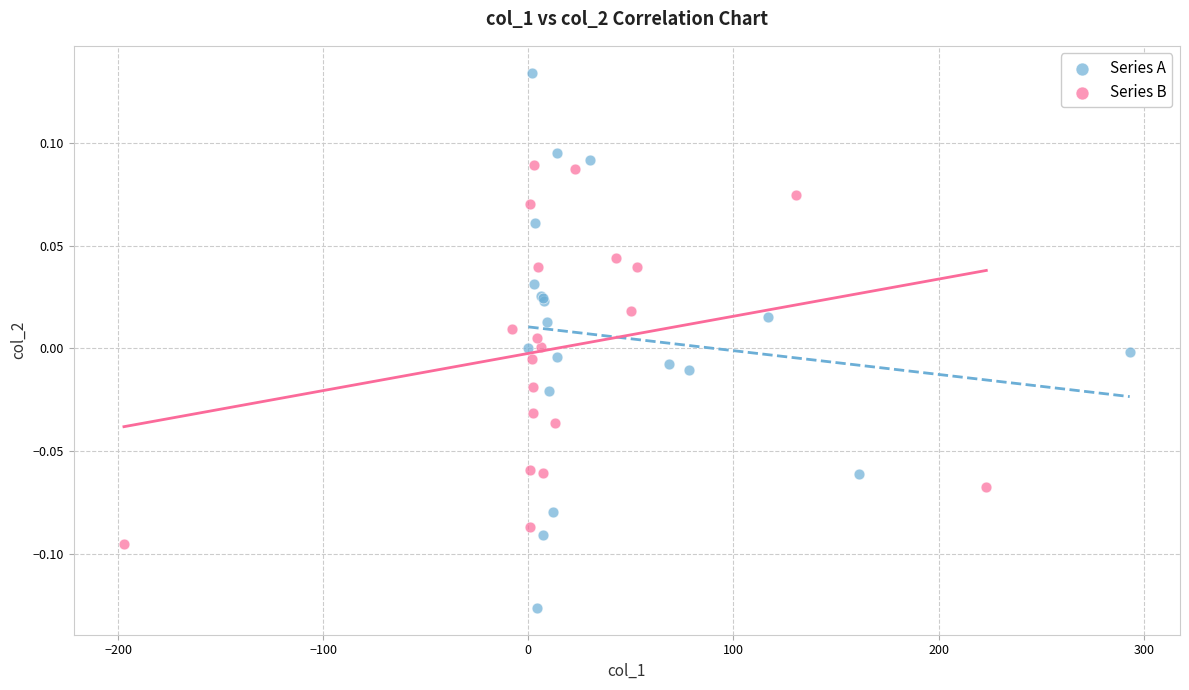

Which series has the widest spread of Y values?

Series A